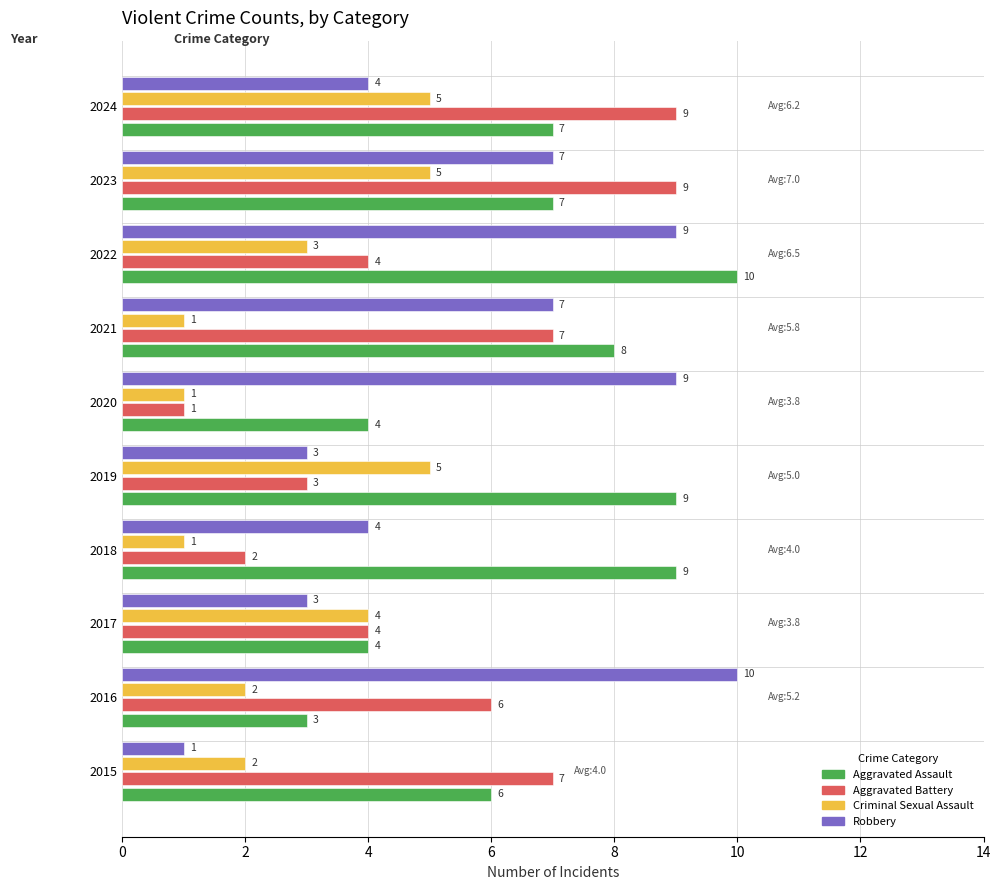

True or false: Aggravated Assault has a value of 4 at 2015.

False